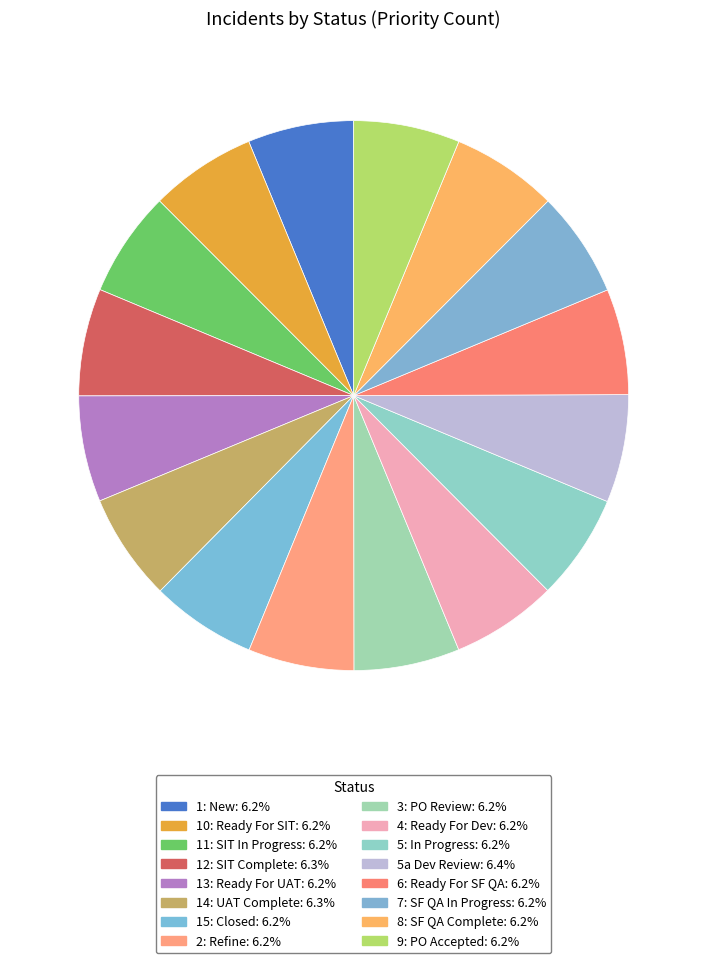

Combined, do 2: Refine and 10: Ready For SIT account for over 50%?

No